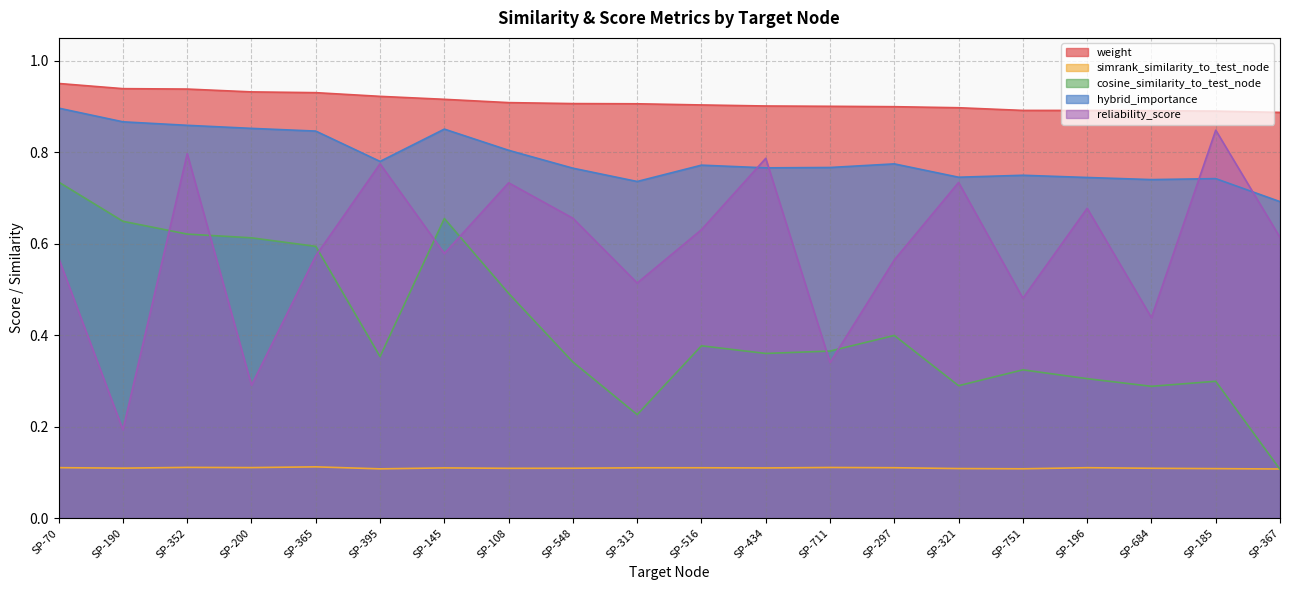

Is the value of cosine_similarity_to_test_node at SP-352 greater than the value of simrank_similarity_to_test_node at SP-751?

Yes